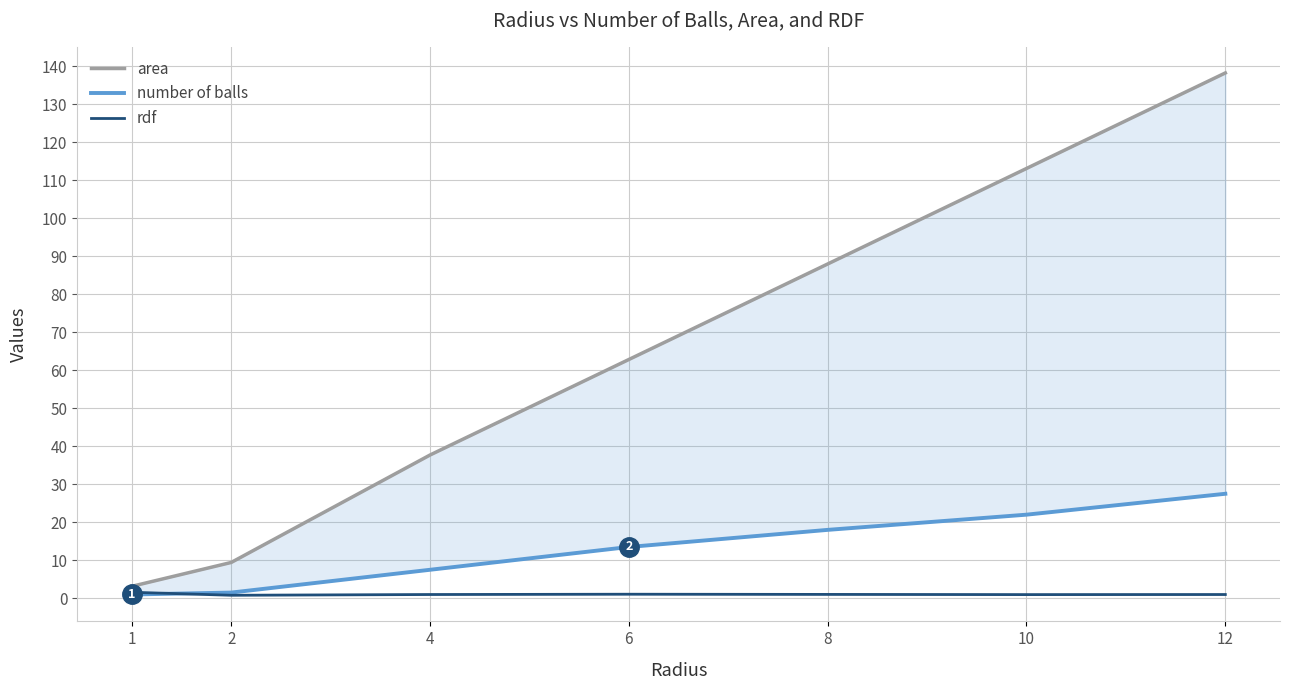

True or false: area has more than 0 points higher than both neighbors.

False